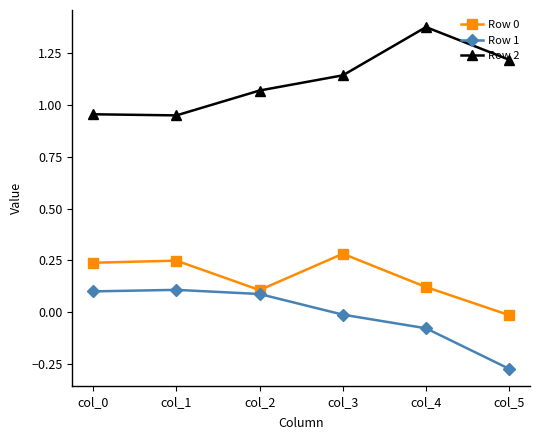

True or false: Row 2 and Row 1 cross at least once.

False